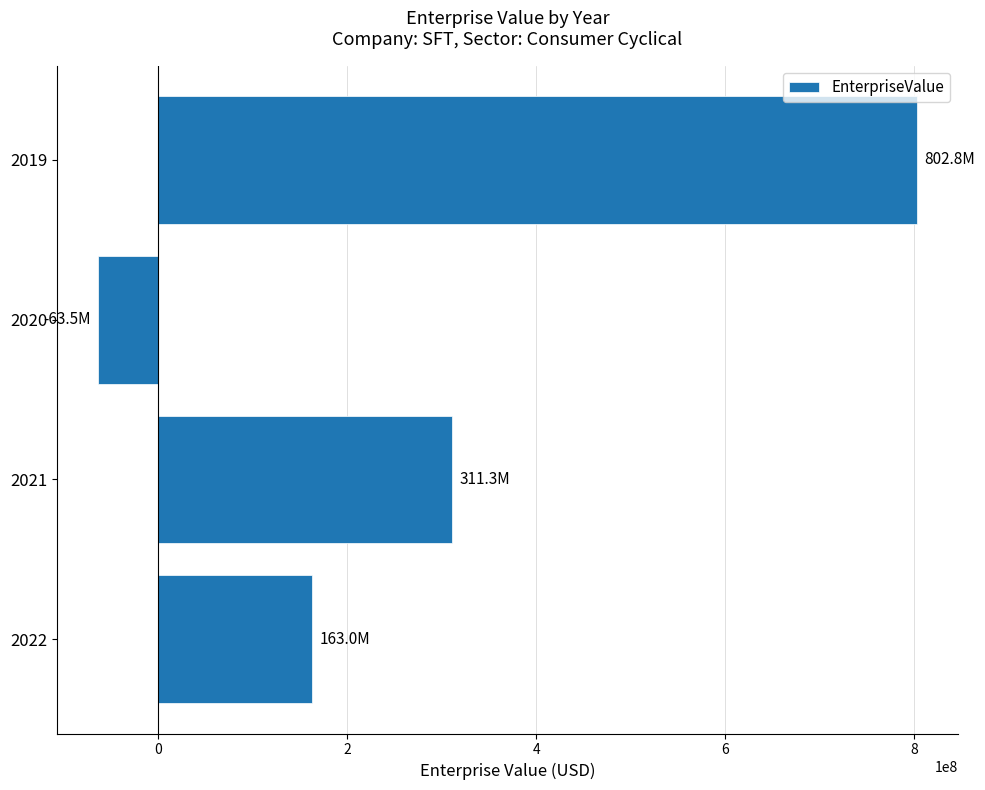

How many values are above zero?

3